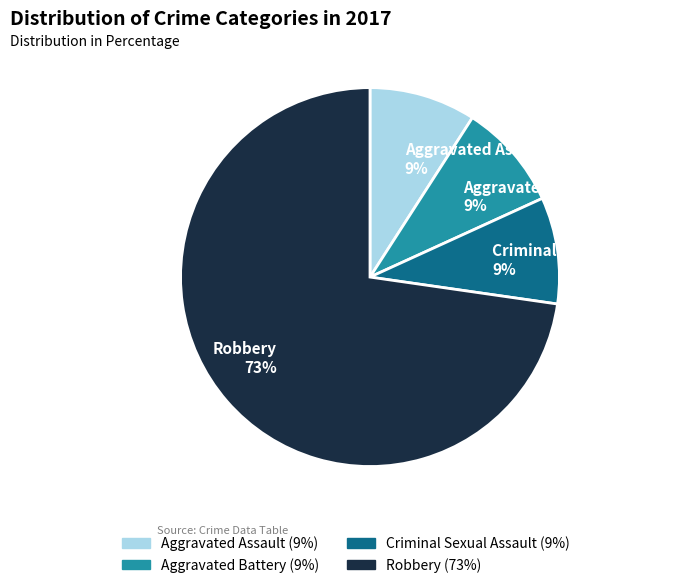

Which category accounts for the majority?

Robbery